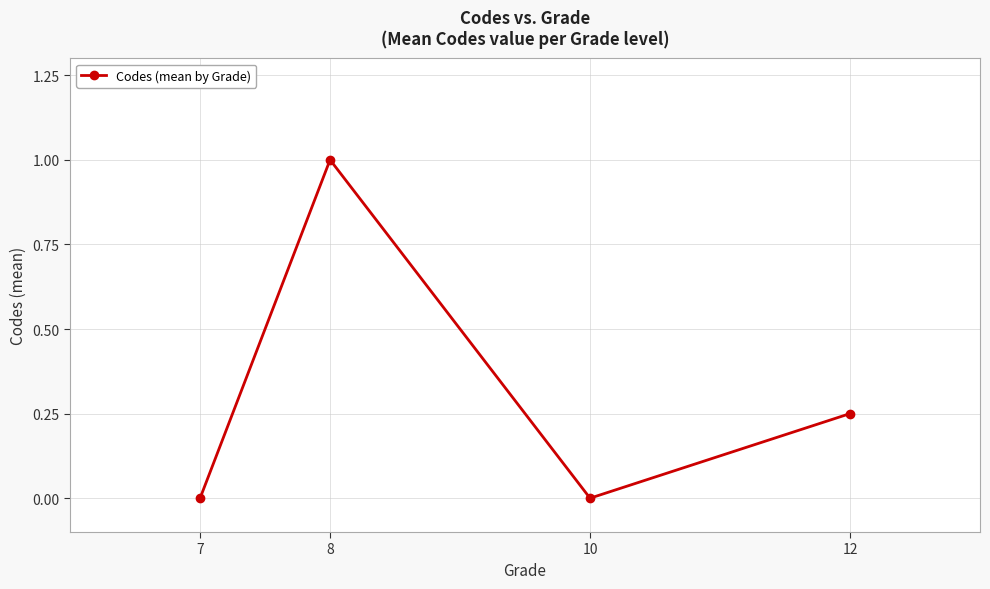

How many points are lower than both their immediate neighbors (excluding endpoints)?

1